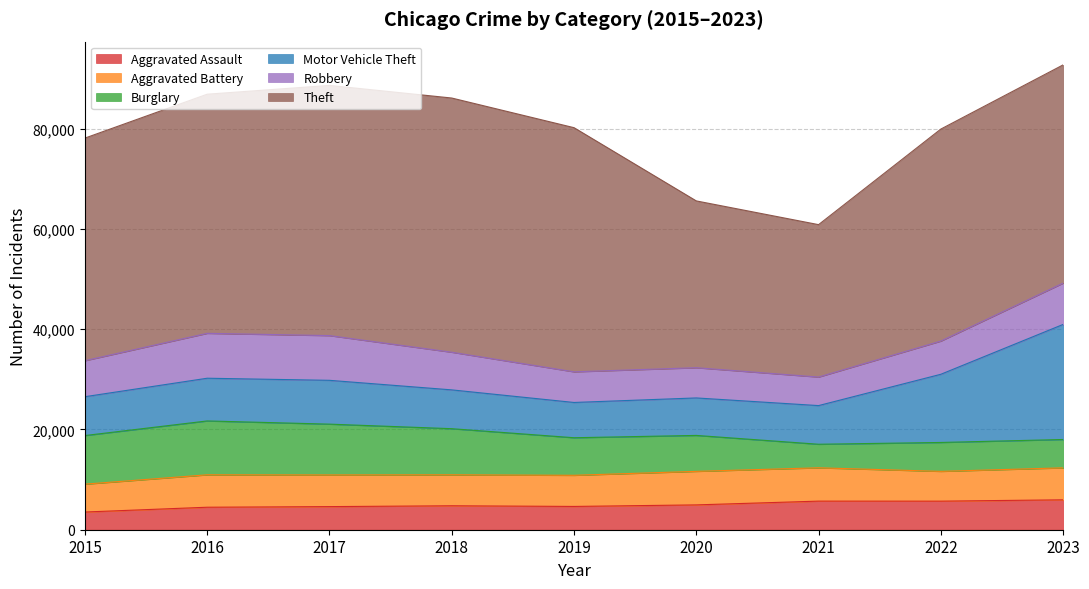

Reading left to right, what are all the values shown in this chart?

Aggravated Assault: 2015=3531	2016=4488	2017=4611	2018=4780	2019=4645	2020=4955	2021=5706	2022=5699	2023=5968
Aggravated Battery: 2015=5561	2016=6469	2017=6317	2018=6177	2019=6214	2020=6690	2021=6648	2022=5946	2023=6379
Burglary: 2015=9697	2016=10746	2017=10137	2018=9200	2019=7494	2020=7169	2021=4699	2022=5764	2023=5656
Motor Vehicle Theft: 2015=7749	2016=8521	2017=8742	2018=7744	2019=7036	2020=7478	2021=7713	2022=13605	2023=22956
Robbery: 2015=7187	2016=8959	2017=8922	2018=7513	2019=6114	2020=6031	2021=5693	2022=6623	2023=8241
Theft: 2015=44406	2016=47706	2017=49916	2018=50714	2019=48709	2020=33277	2021=30409	2022=42297	2023=43540